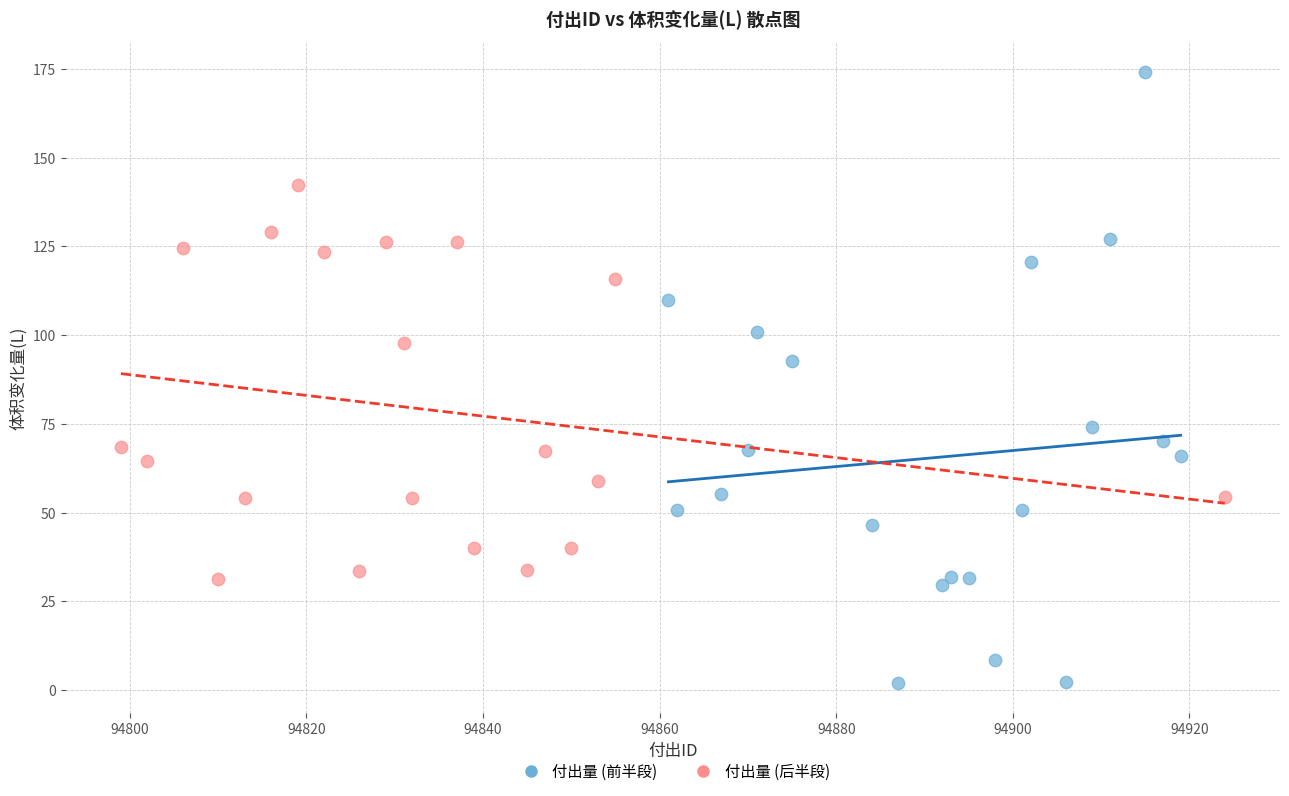

Which series reaches the maximum Y coordinate?

付出量 (前半段)